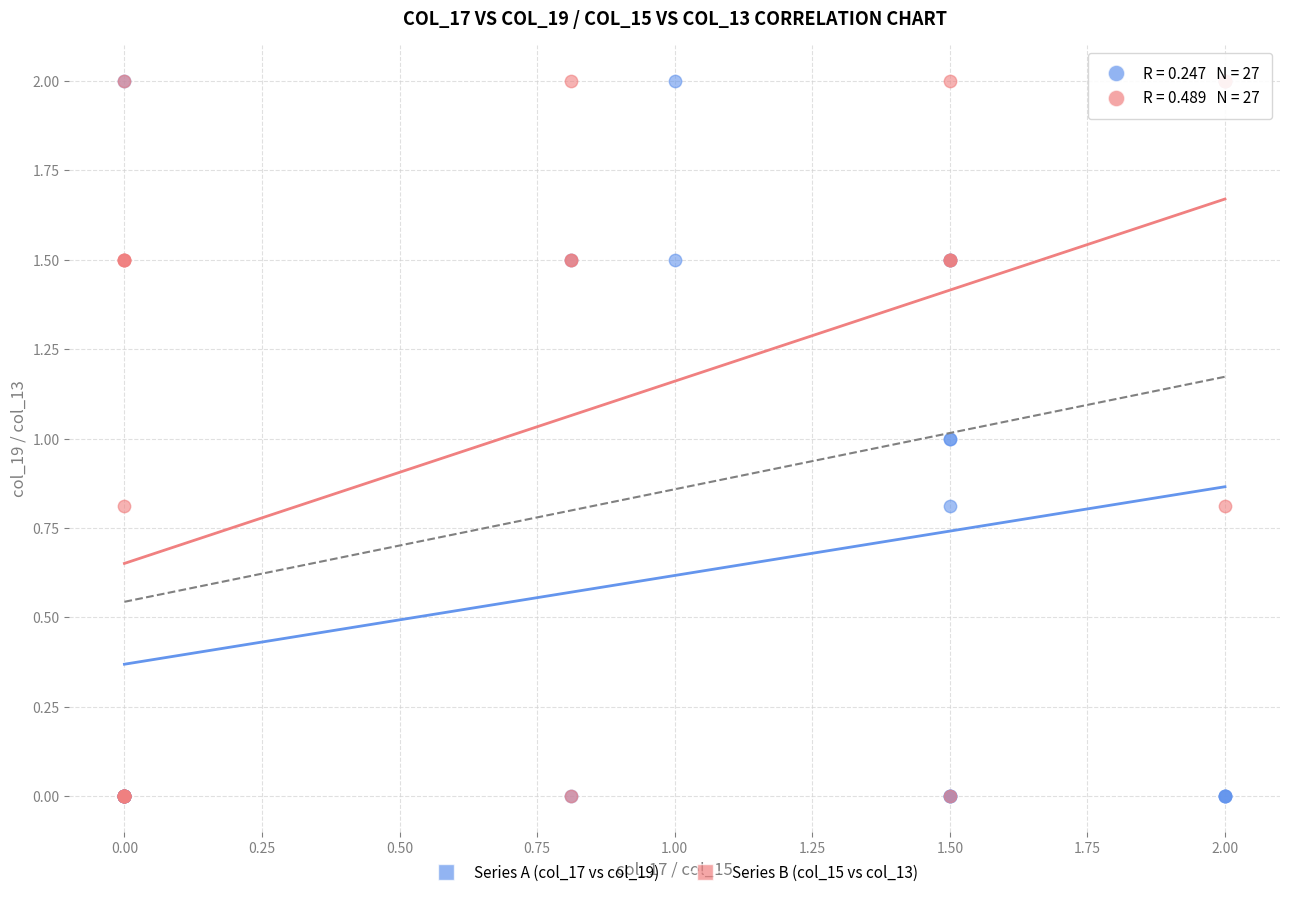

What are all the series names shown in the legend?

Series A (col_17 vs col_19), Series B (col_15 vs col_13)